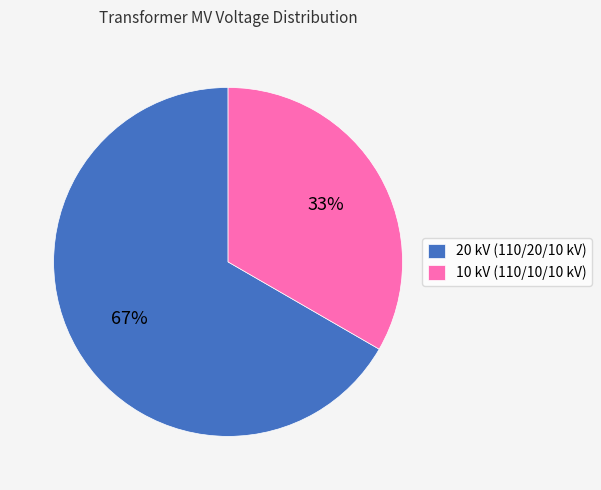

What percentage is the 20 kV (110/20/10 kV) slice, to the nearest percent?

67%